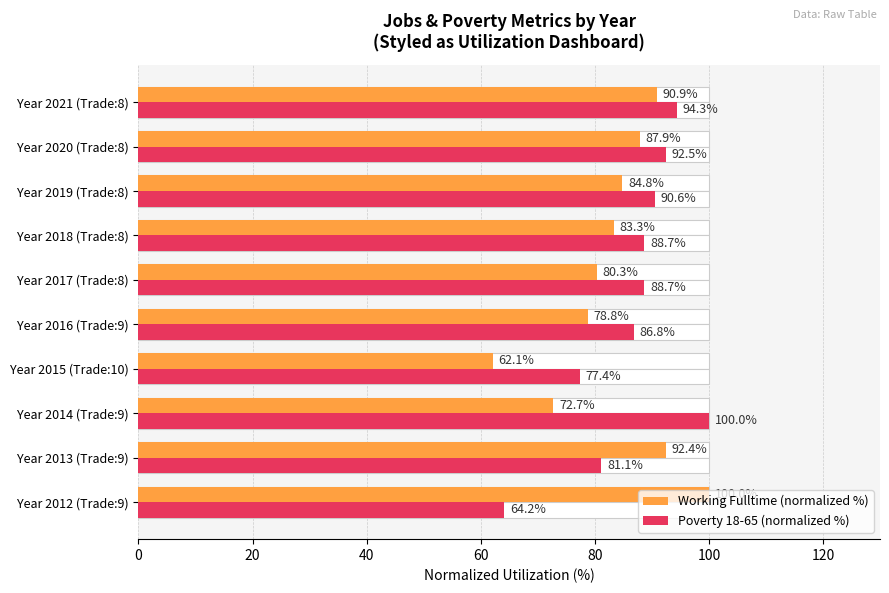

Which series has the widest spread of values?

Working Fulltime (normalized %)